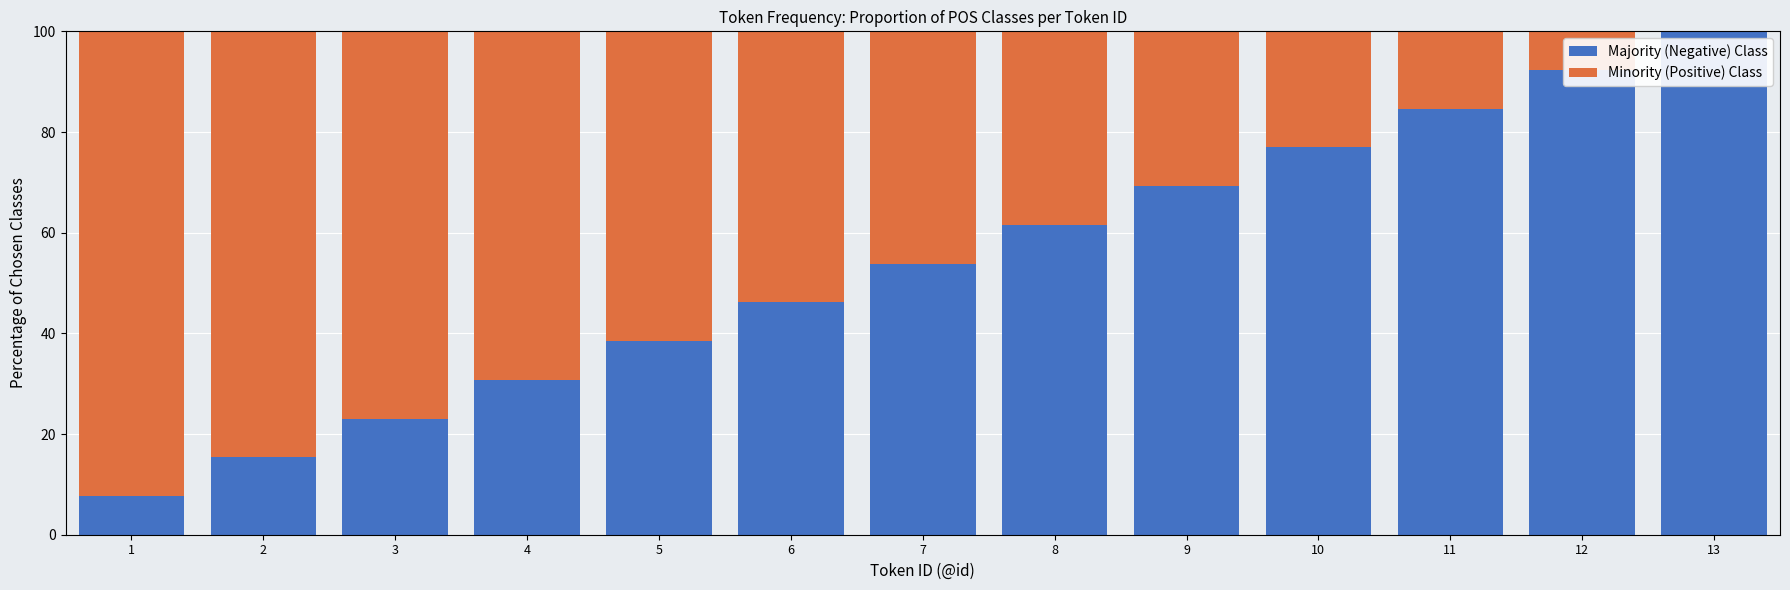

What is the total value across all series at 6?

100.0